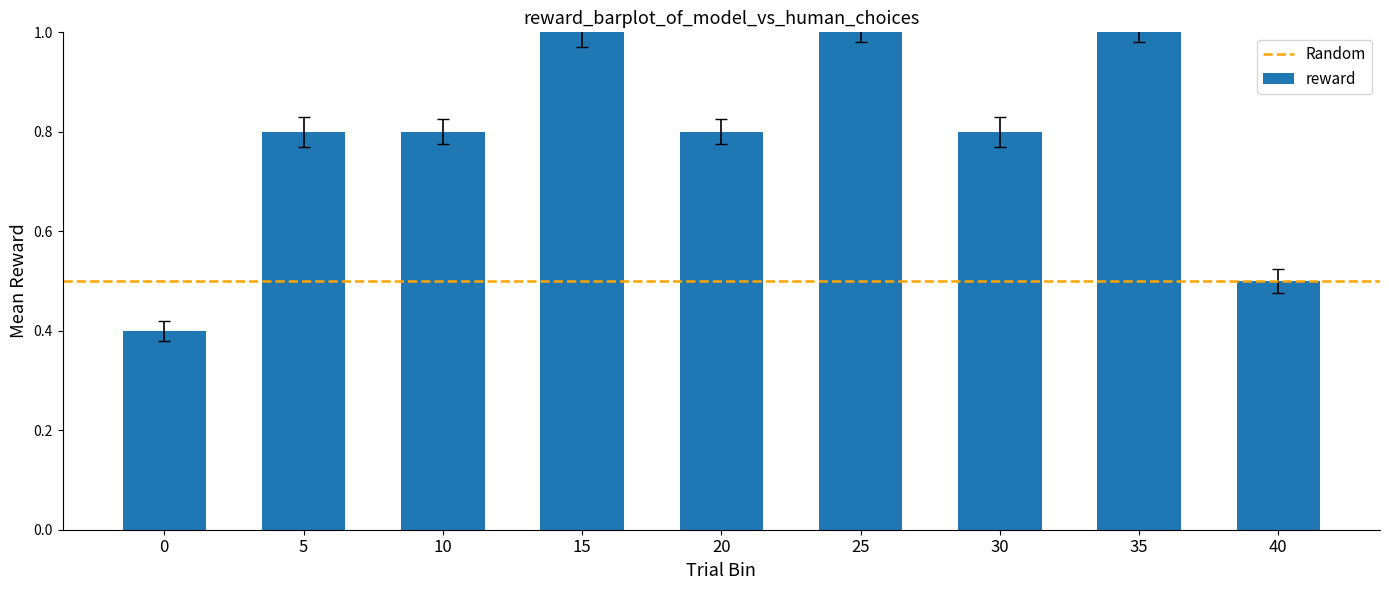

How many bars are there in total?

9